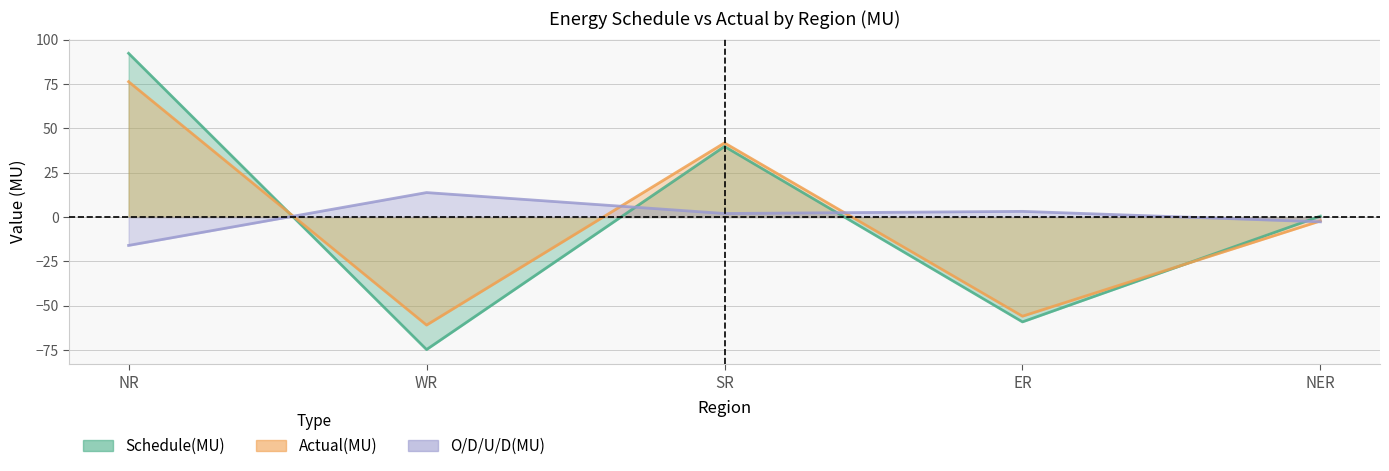

Which category has the highest value in the O/D/U/D(MU) series?

WR